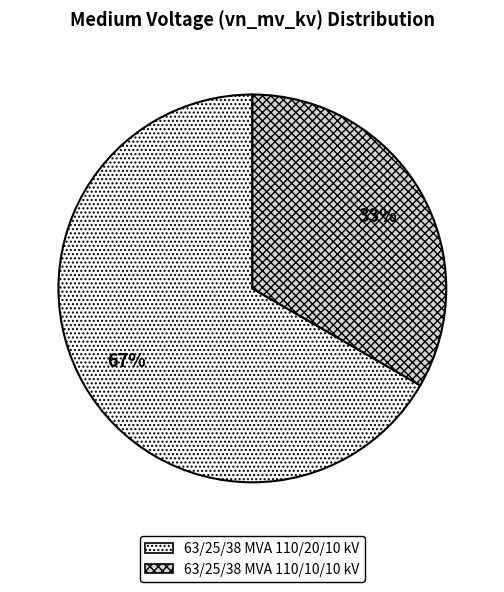

Does 63/25/38 MVA 110/10/10 kV represent more than half of the total?

No